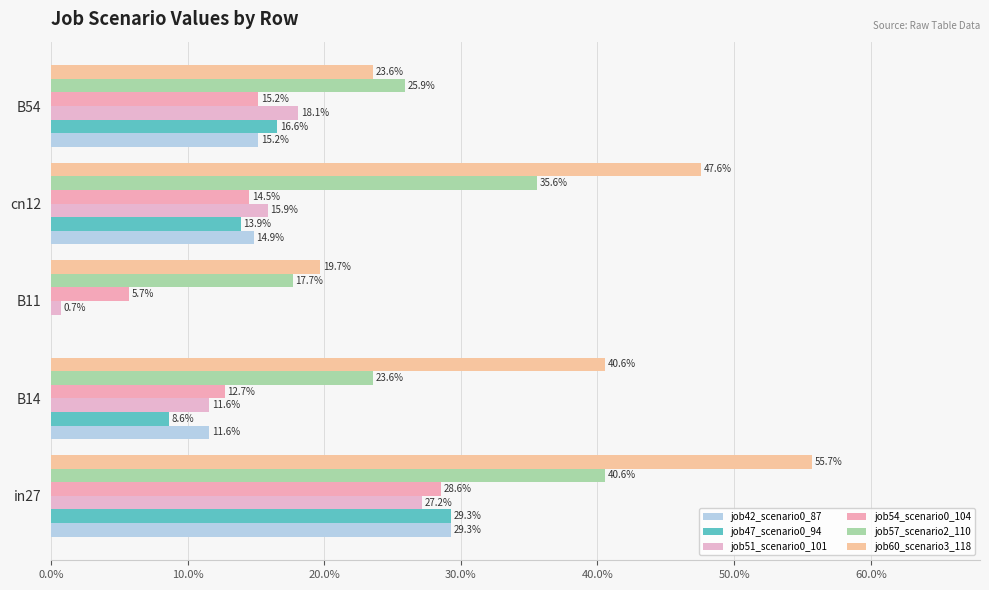

What are all the series names shown in the legend?

job42_scenario0_87, job47_scenario0_94, job51_scenario0_101, job54_scenario0_104, job57_scenario2_110, job60_scenario3_118